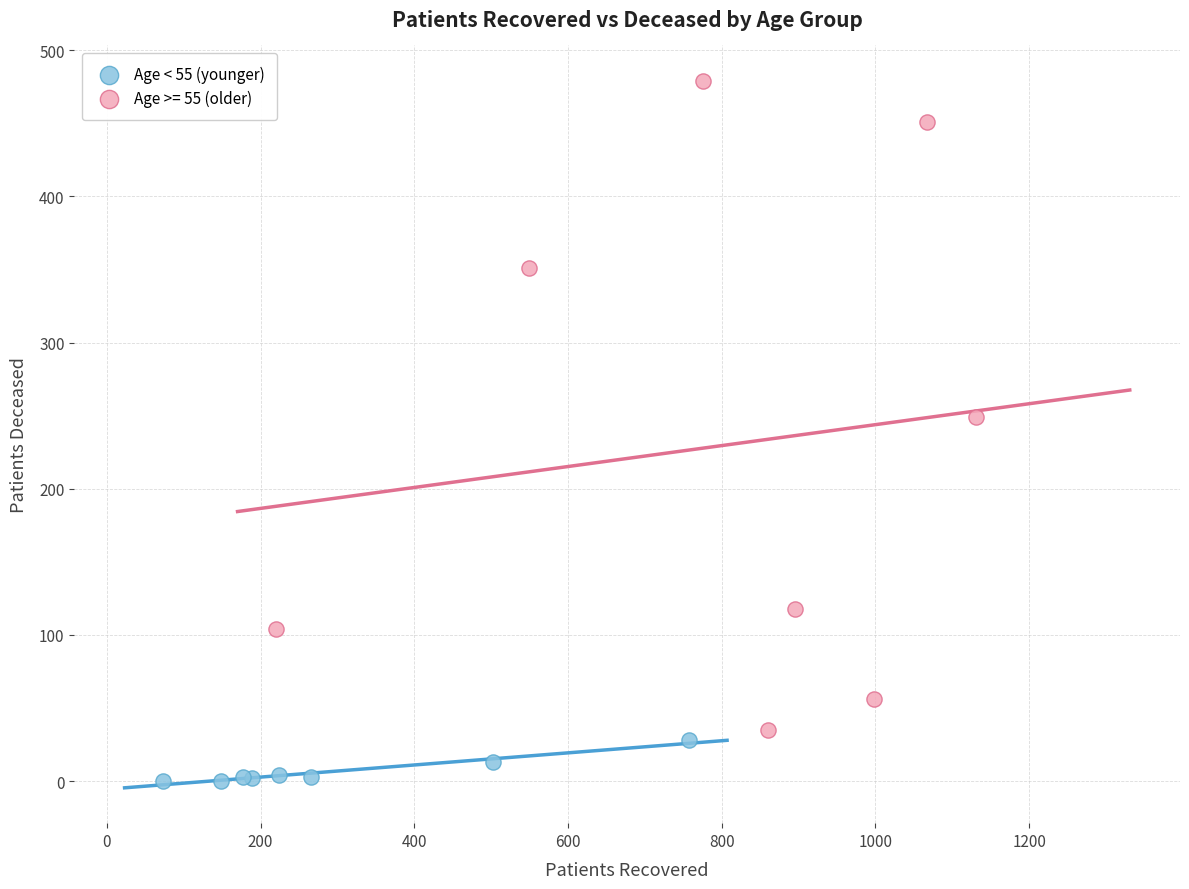

Which series reaches the maximum Y coordinate?

Age >= 55 (older)